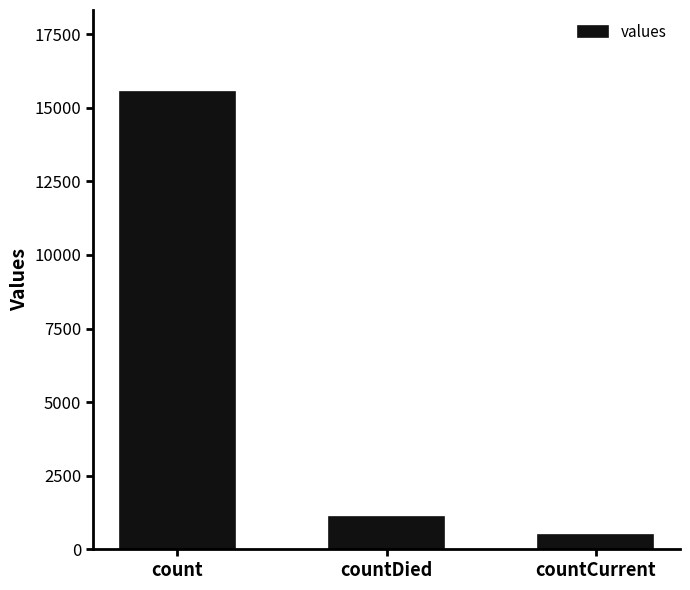

Reading right to left, list all the values displayed in this chart.

countCurrent=486	countDied=1083	count=15532